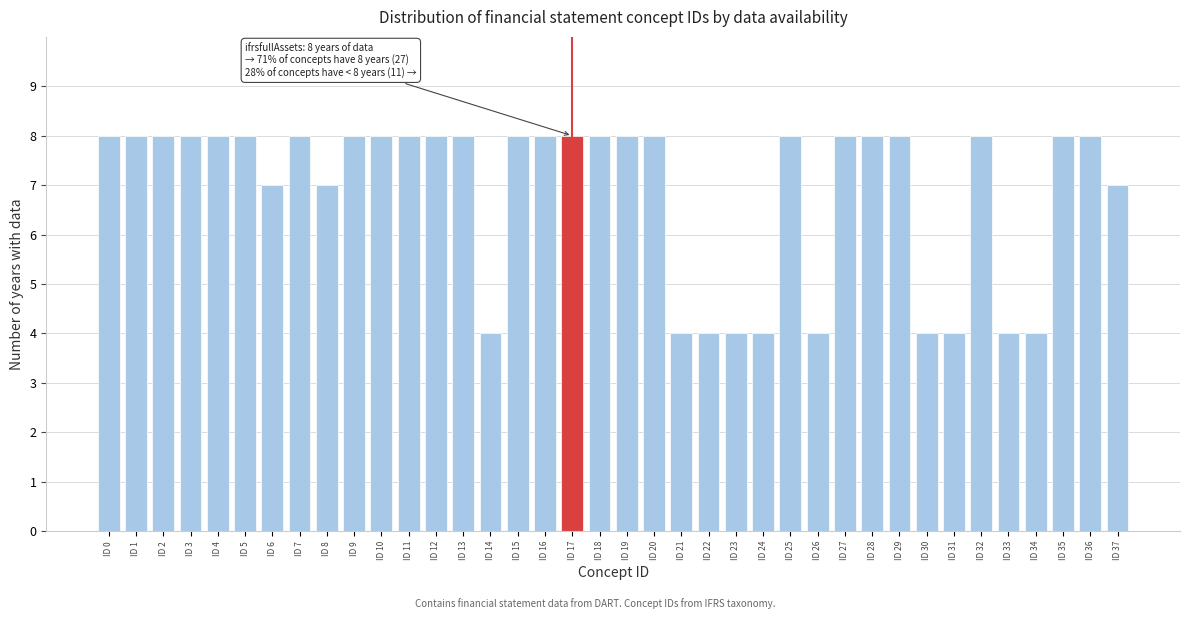

What is the difference between the maximum and minimum values?

4